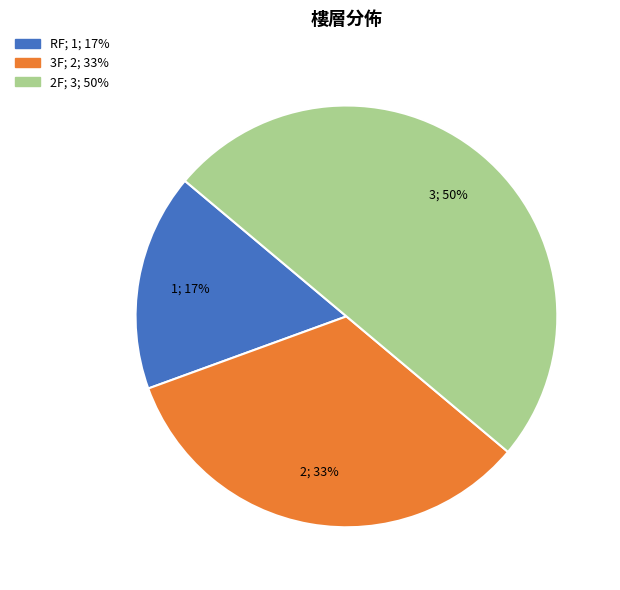

What is the smallest slice in the pie chart?

RF